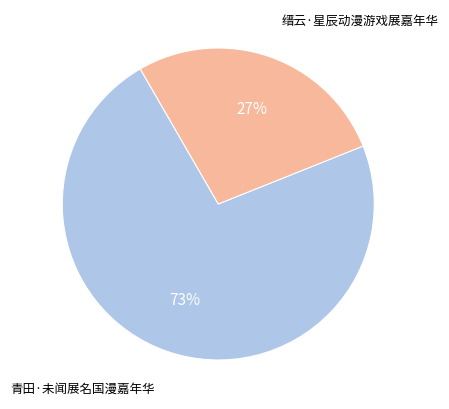

To the nearest percent, what is the average slice percentage?

50%